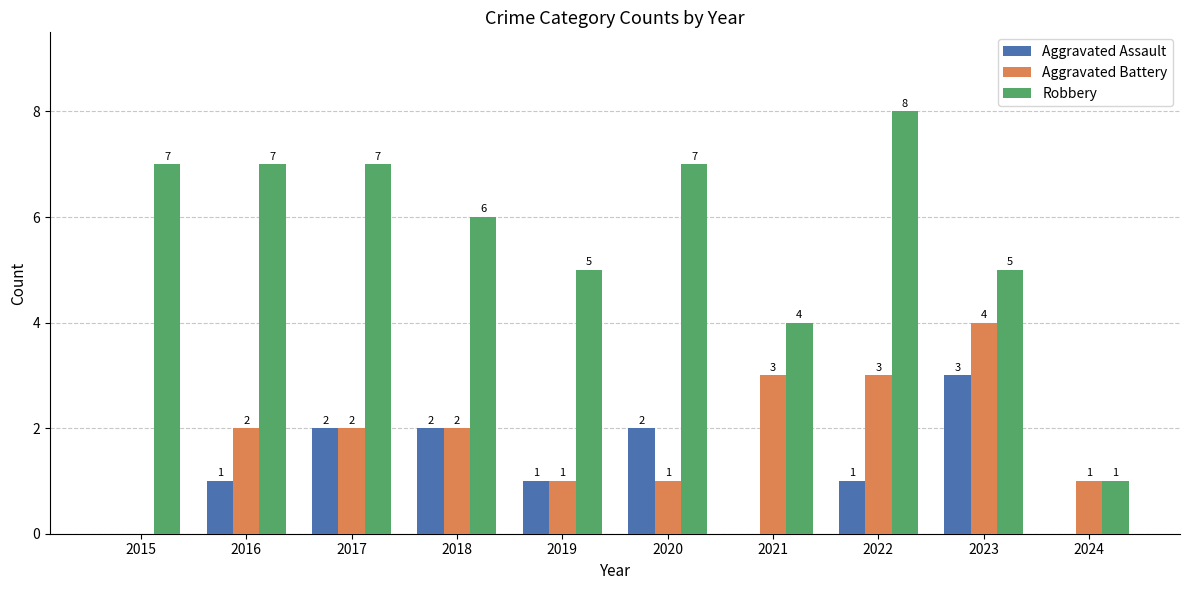

Count the number of categories in the chart.

10